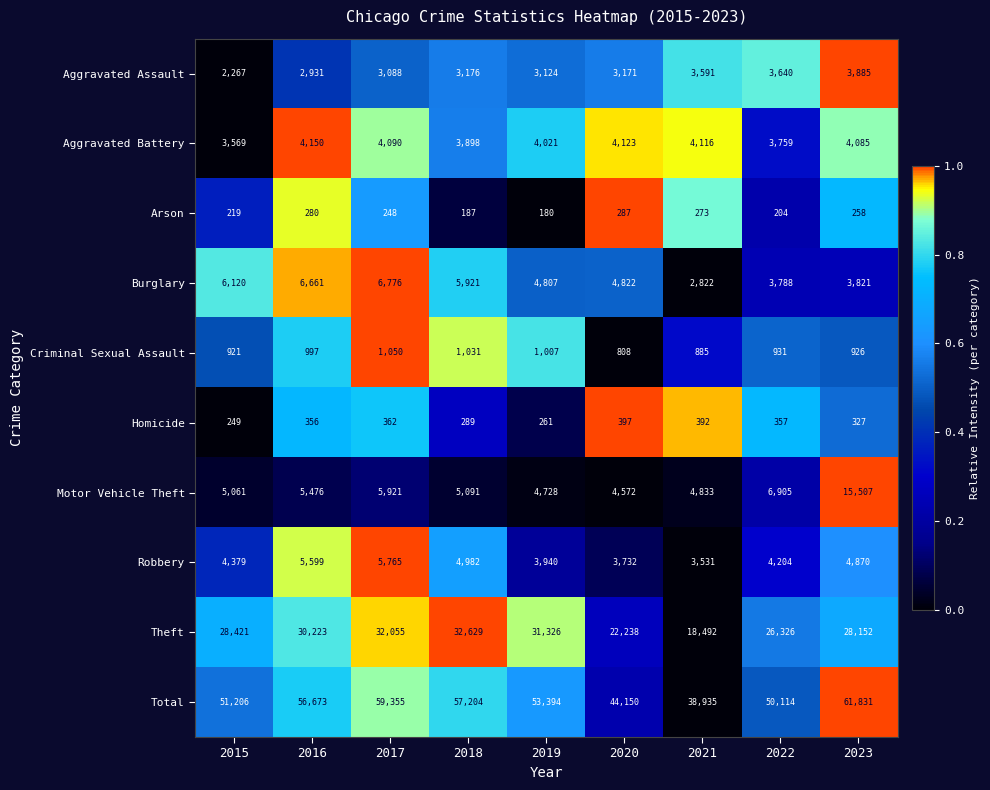

Read the Aggravated Battery value at 2023, to the nearest 50.

4100